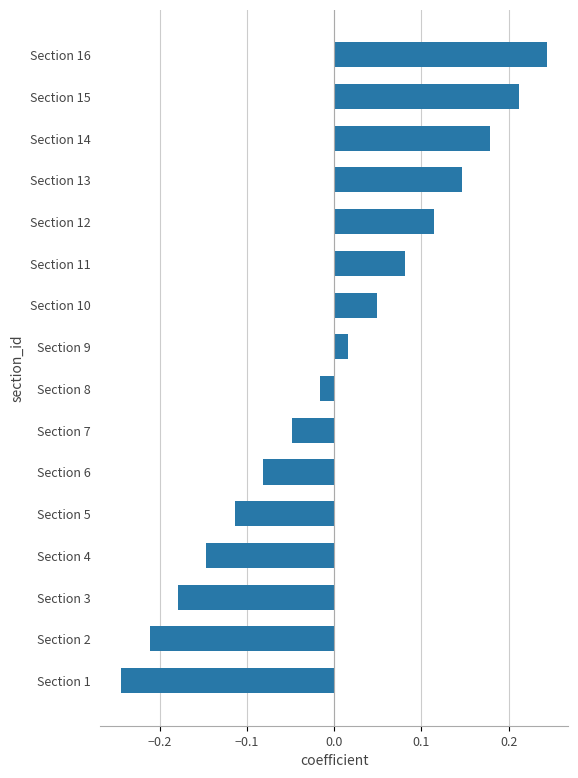

What is the change in value from Section 8 to Section 16?

+0.3